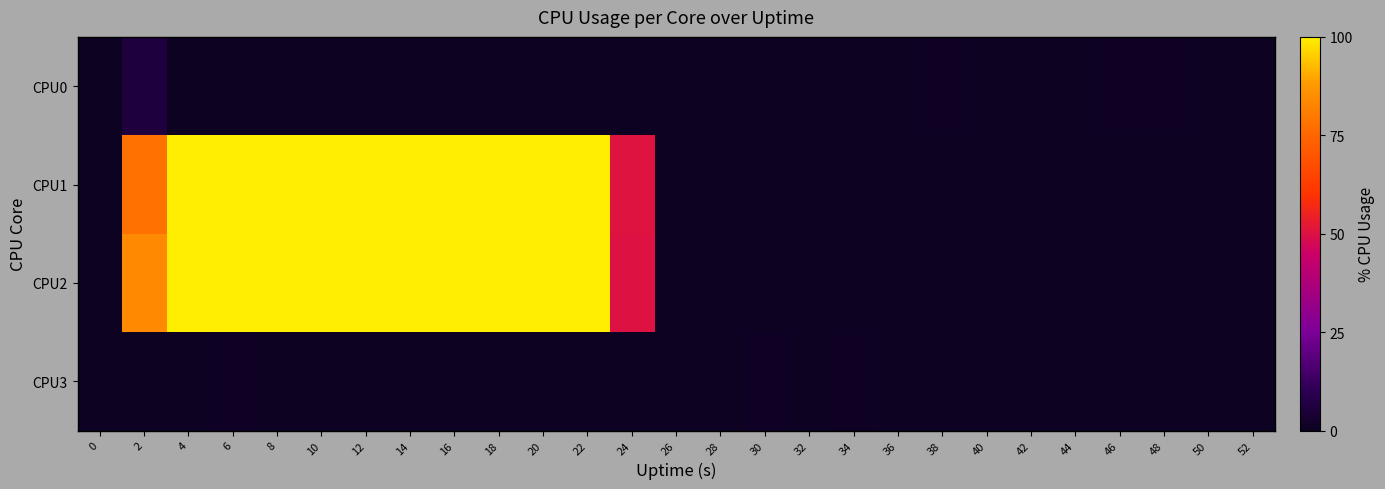

Which series changed the most between 16 and 52?

CPU1